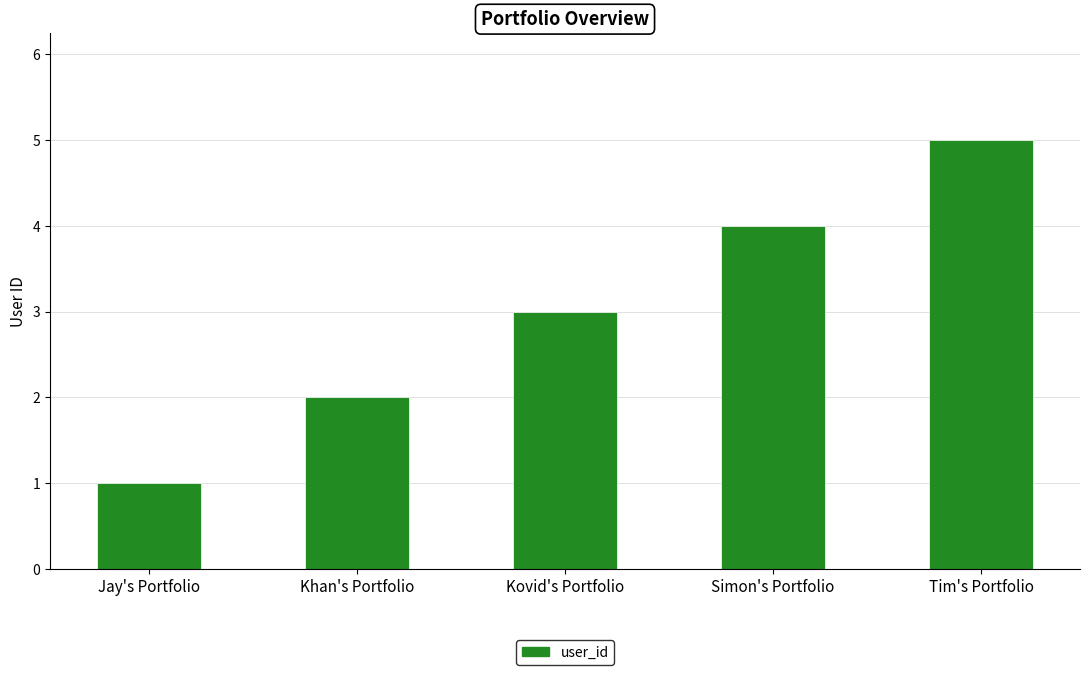

What is the label of the 5th bar from the right?

Jay's Portfolio